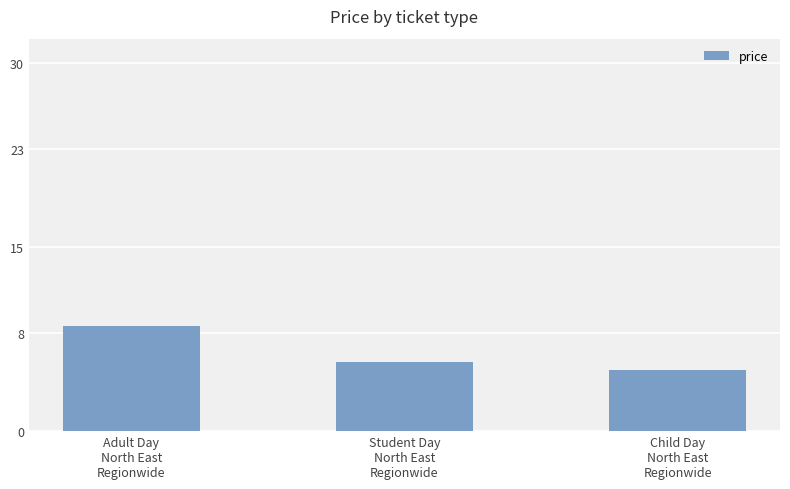

True or false: the data shows 12.7 at Adult Day
North East
Regionwide.

False